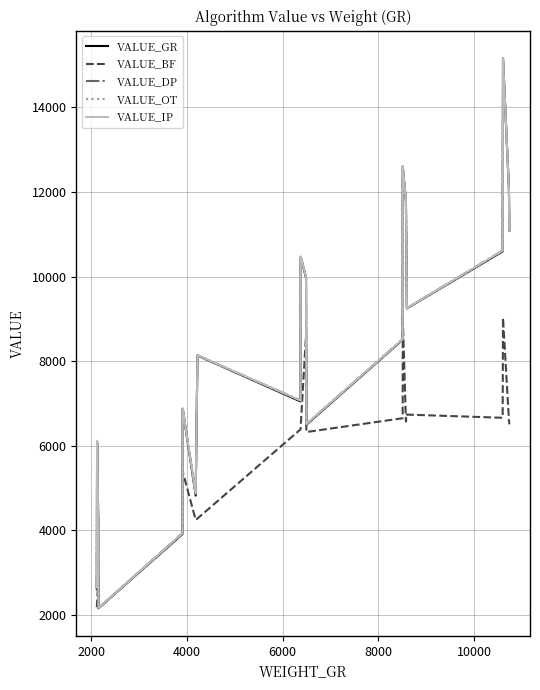

Does the chart display data point markers on the line(s)?

No